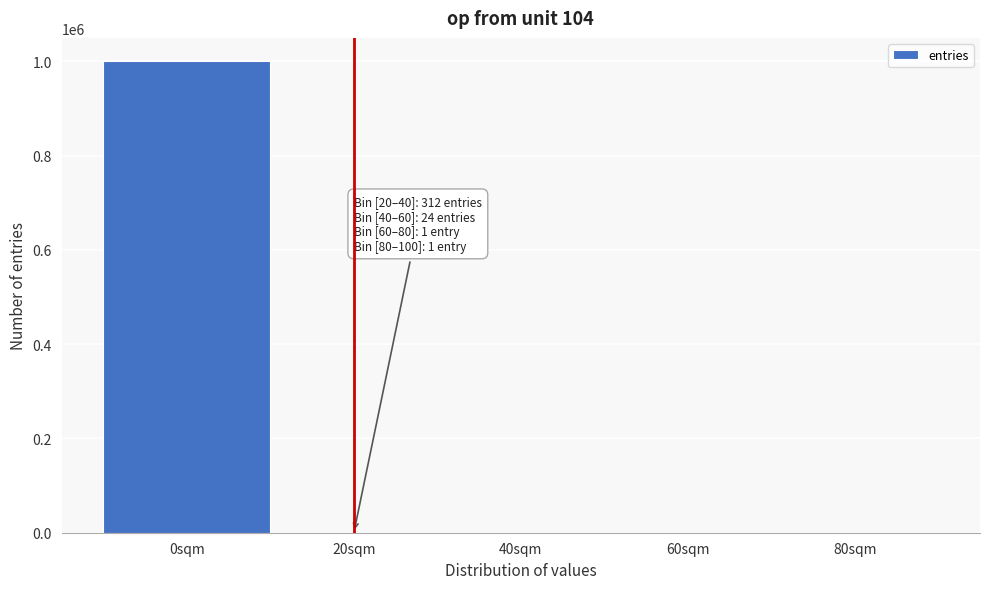

What is the greatest value displayed?

999662